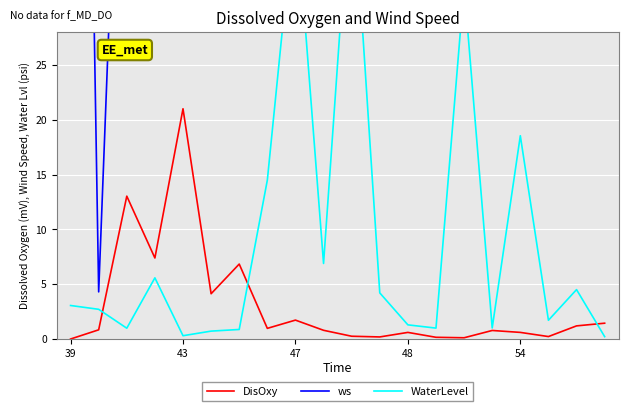

The DisOxy series shows 34.0 at 43. True or false?

False